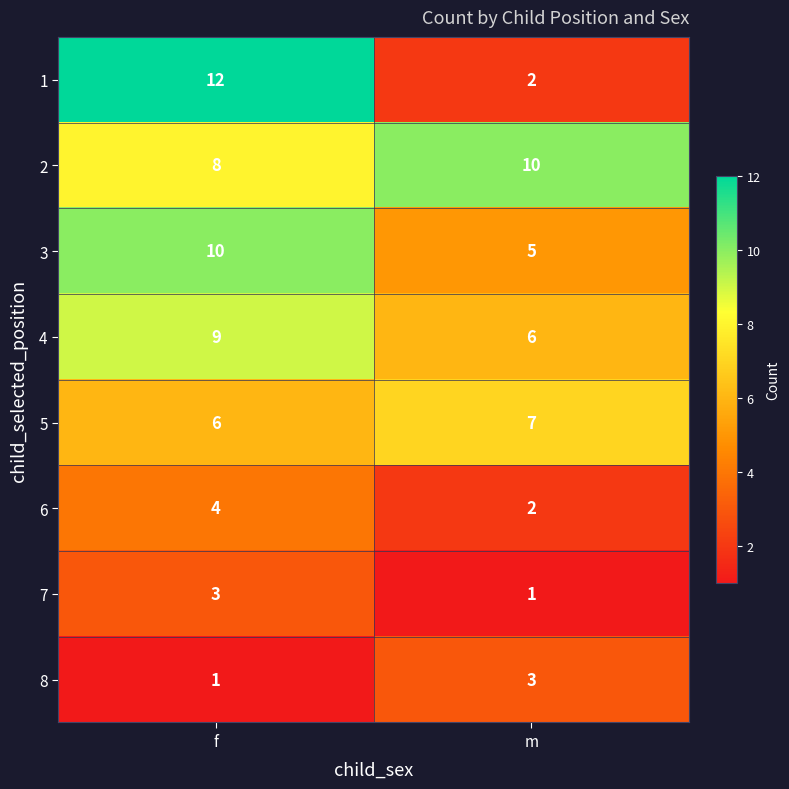

Reading right to left, transcribe all the data shown in this chart.

1: 2	12
2: 10	8
3: 5	10
4: 6	9
5: 7	6
6: 2	4
7: 1	3
8: 3	1